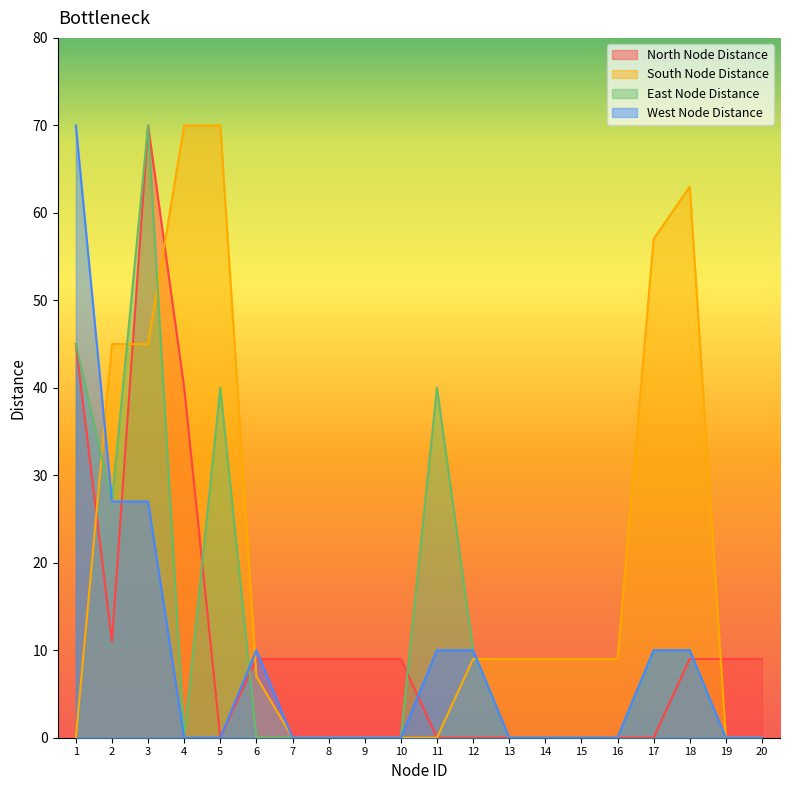

What is the difference between the maximum and minimum values in the West Node Distance series?

70